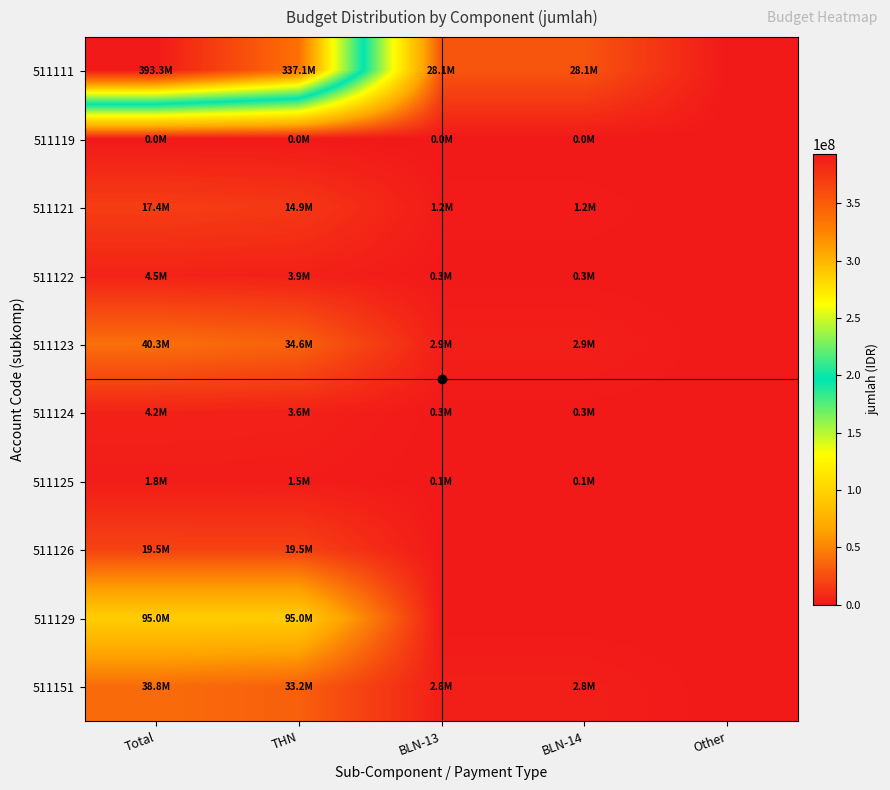

Rank the series at Total from lowest to highest value.

511119, 511125, 511124, 511122, 511121, 511126, 511151, 511123, 511129, 511111